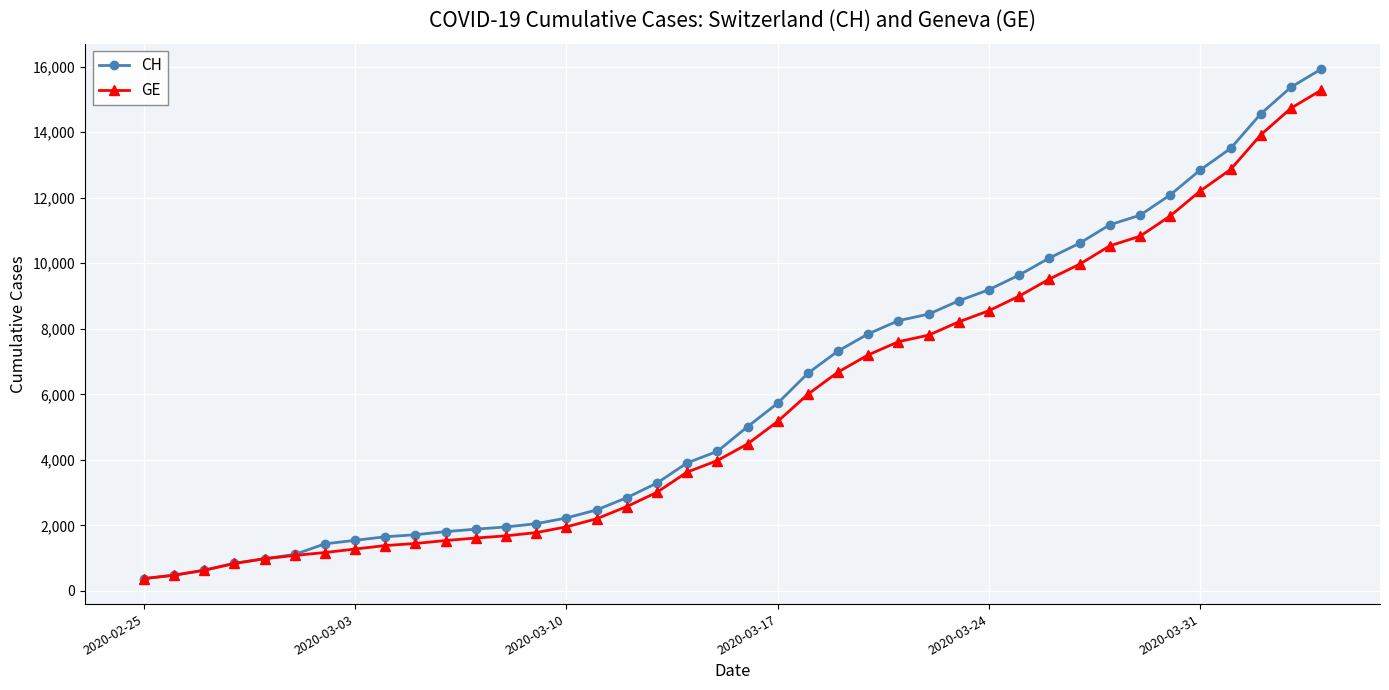

Does the chart display data point markers on the line(s)?

Yes